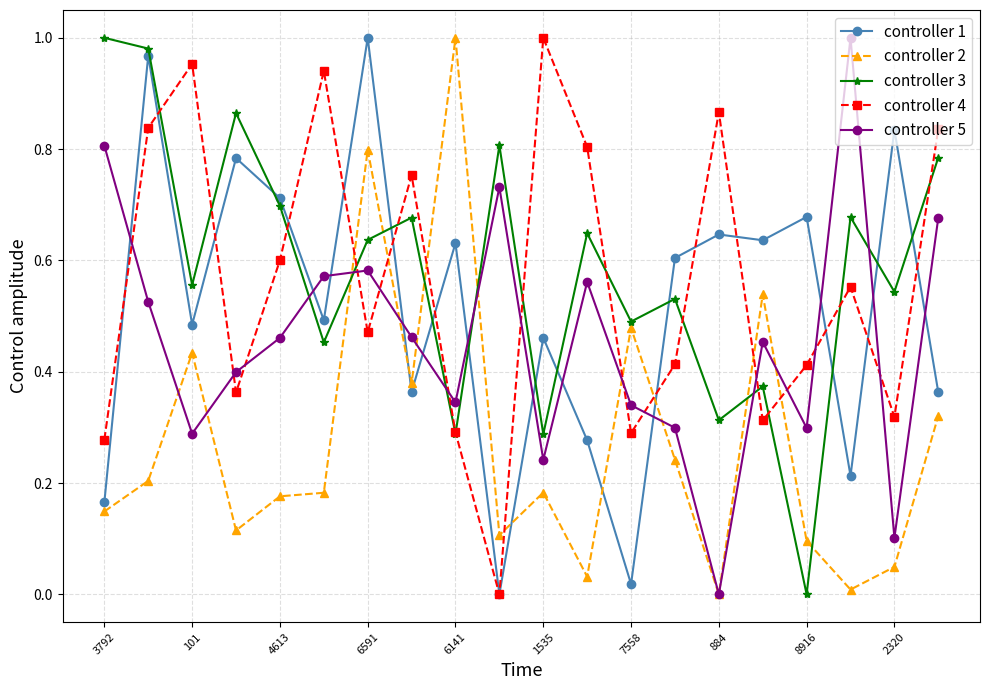

True or false: controller 2 and controller 1 cross at least once.

True